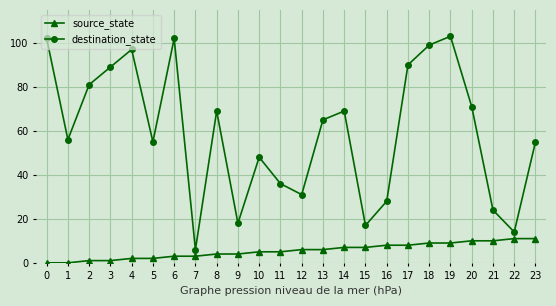

Reading left to right, what are all the values shown in this chart?

source_state: 0	0	1	1	2	2	3	3	4	4	5	5	6	6	7	7	8	8	9	9	10	10	11	11
destination_state: 102	56	81	89	97	55	102	6	69	18	48	36	31	65	69	17	28	90	99	103	71	24	14	55